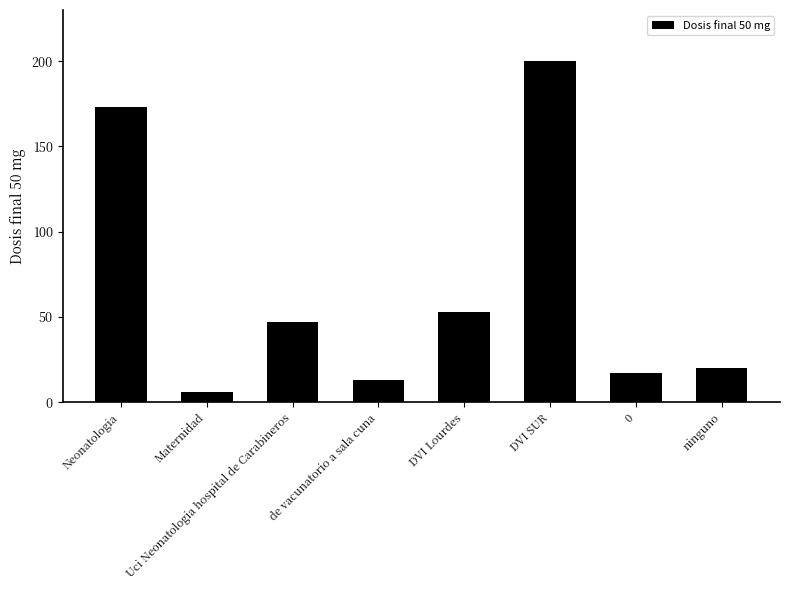

What is the difference between the values at ninguno and Maternidad?

14